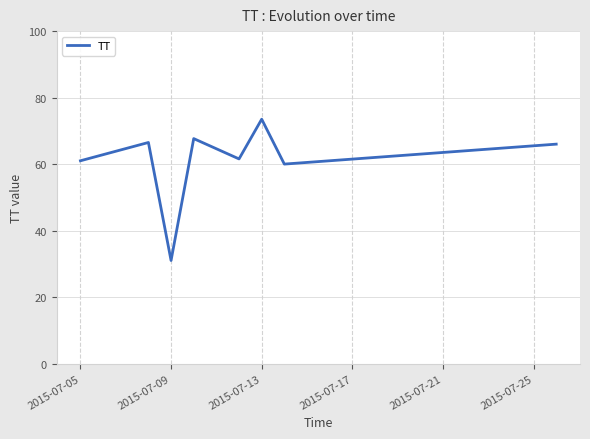

What is the difference between the maximum and minimum values?

42.5